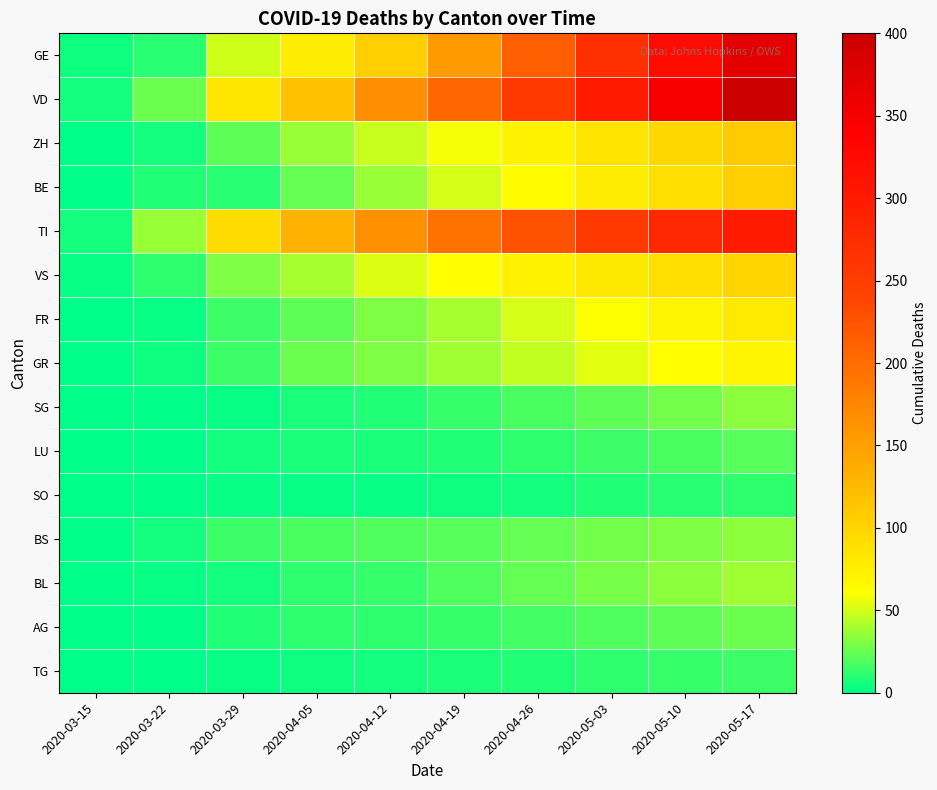

What is the total value across all series at 2020-04-12?

705